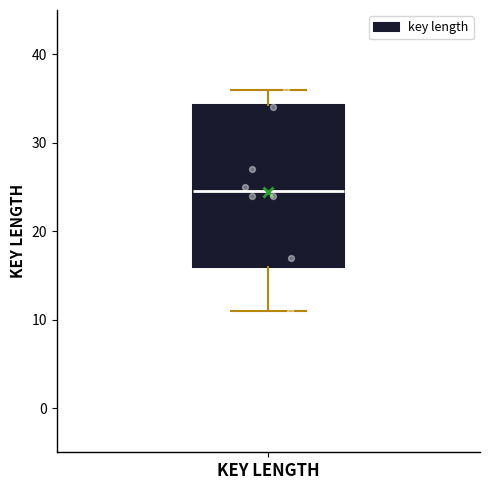

Transcribe this box plot: give where the median line is, the range the box spans, and where the two whiskers end, as read against the y-axis. The values are not printed on the chart, so give them approximately, as read against the axis.

median 25, box 16 to 34, whiskers 11 to 36